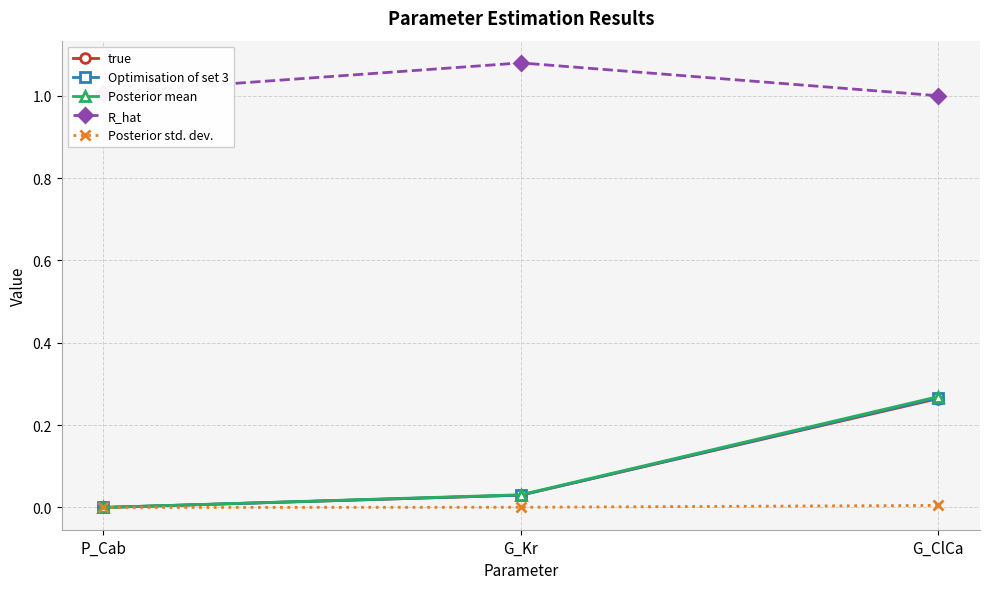

Which category has the highest value across all series?

G_Kr